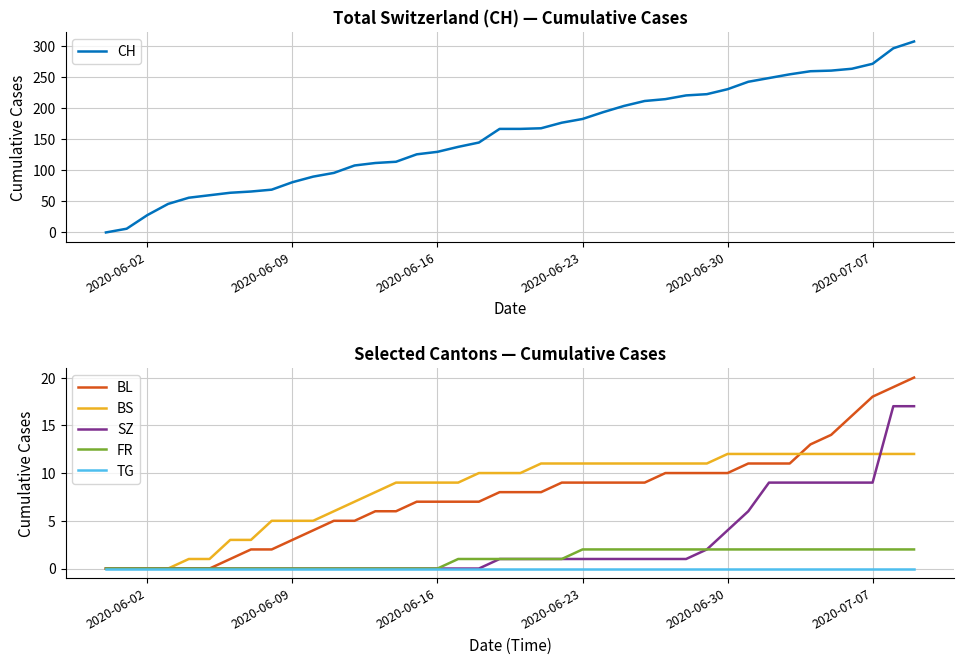

The value of FR at 2020-06-23 is 1. True or false?

False